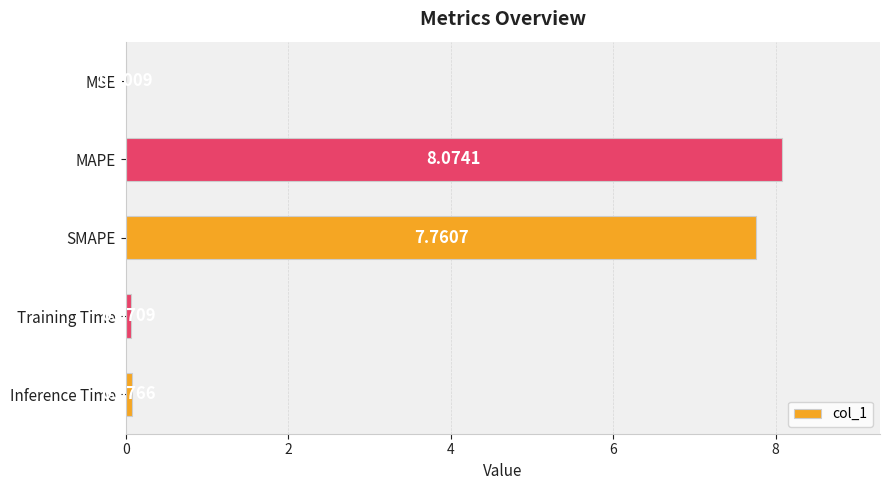

What is the sum of the values at MAPE and MSE?

8.1